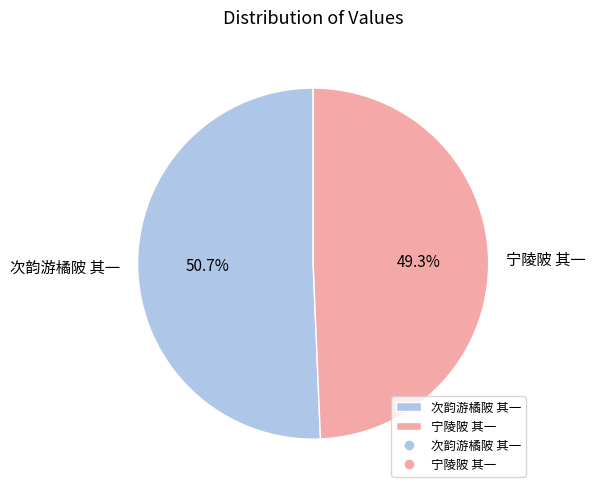

What is the ratio of the value at 次韵游橘陂 其一 to the value at 宁陵陂 其一?

1.0